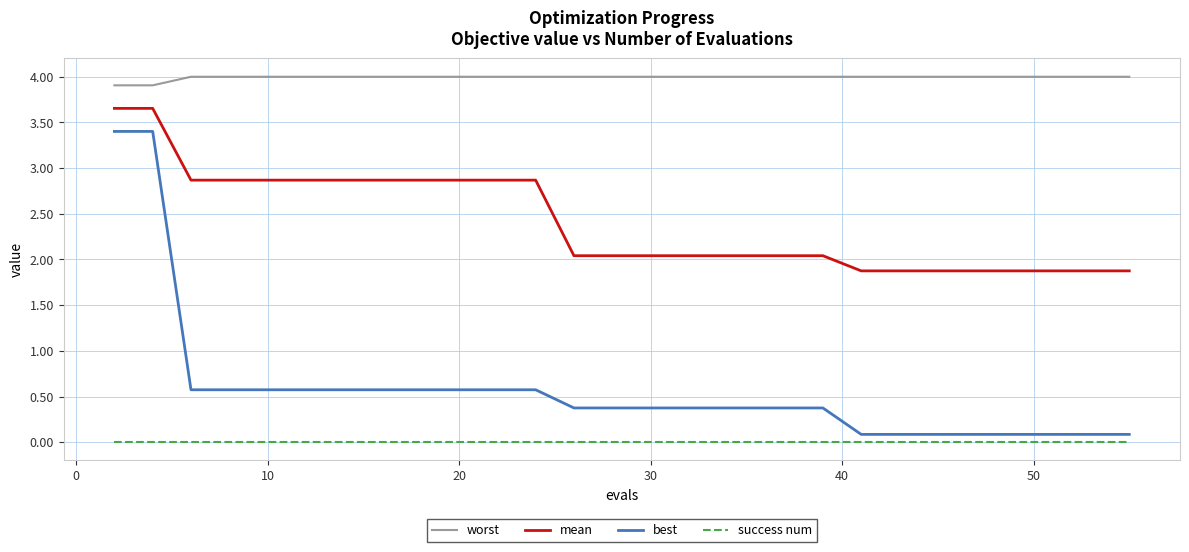

Which series has the widest spread of values?

best